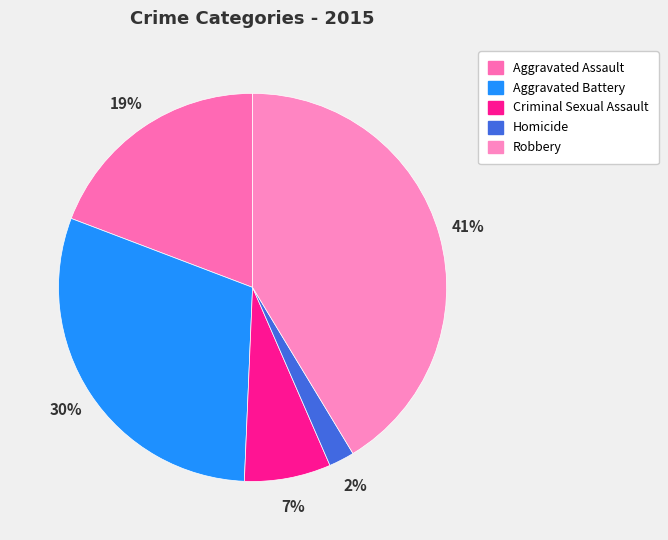

True or false: Aggravated Assault accounts for 19% of the total.

True